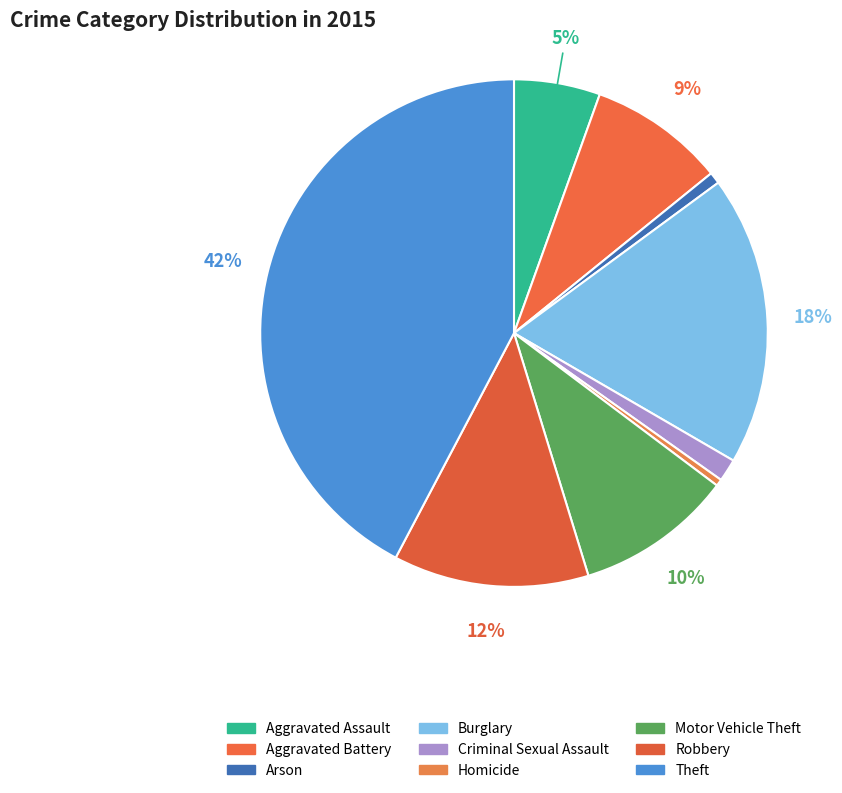

Count the number of slices in the pie.

9